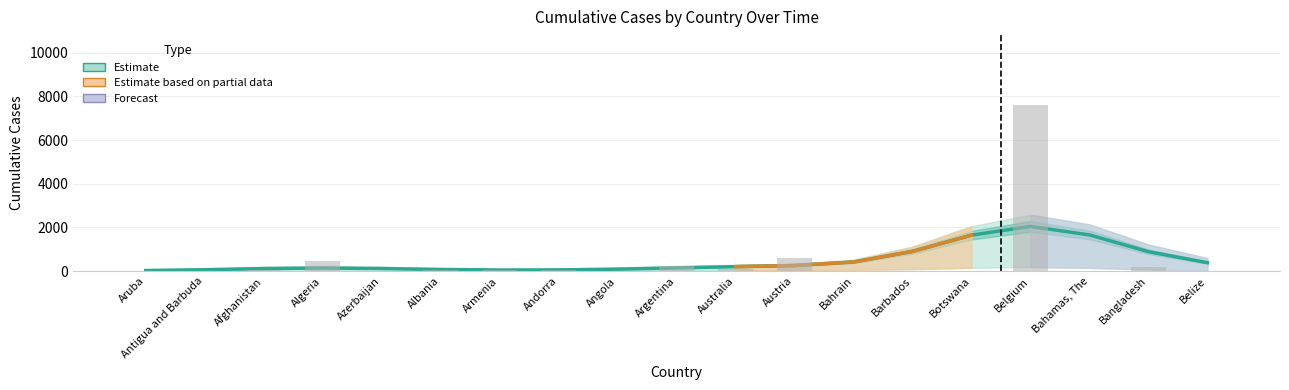

At which category is the sum across all series the highest?

Belgium